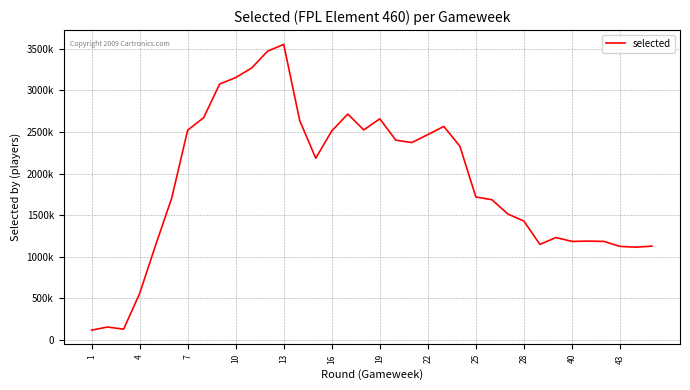

Does the chart display data point markers on the line(s)?

No